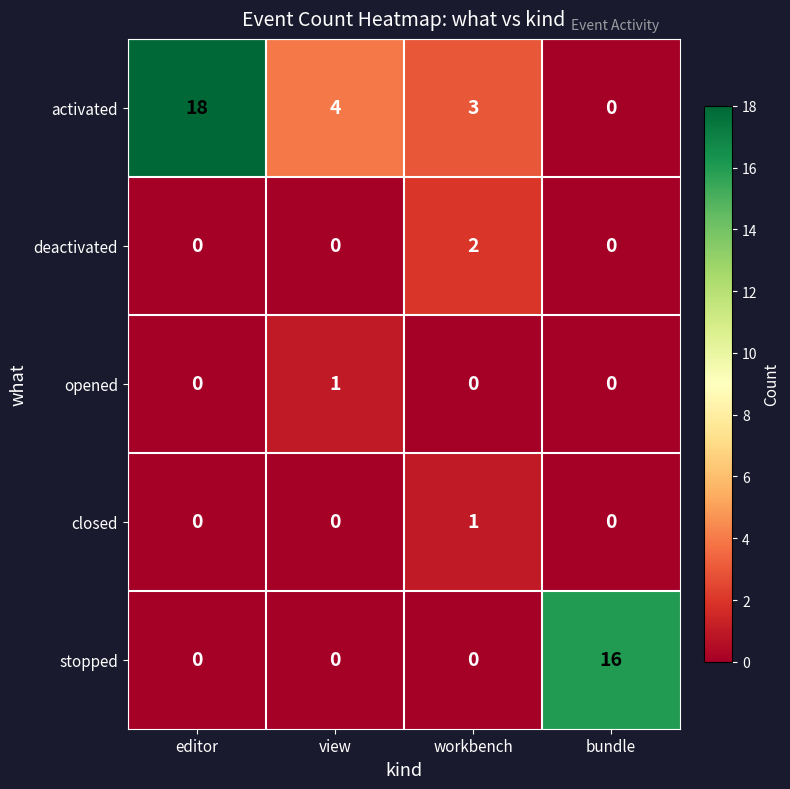

What is the total value across all series at view?

5